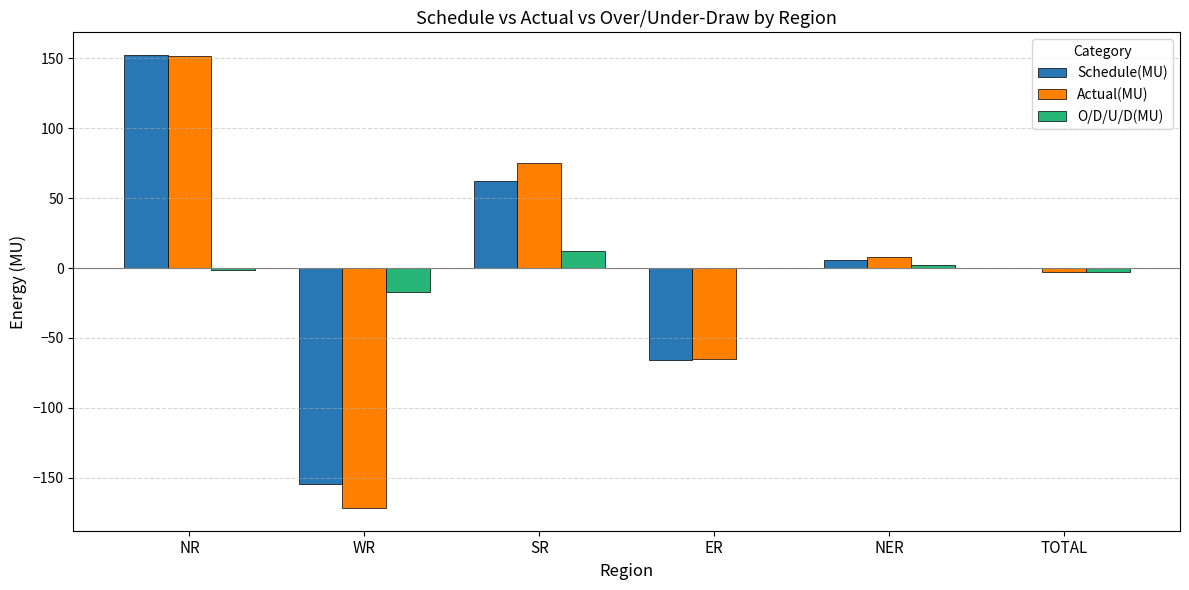

What is the maximum value for Schedule(MU)?

152.5